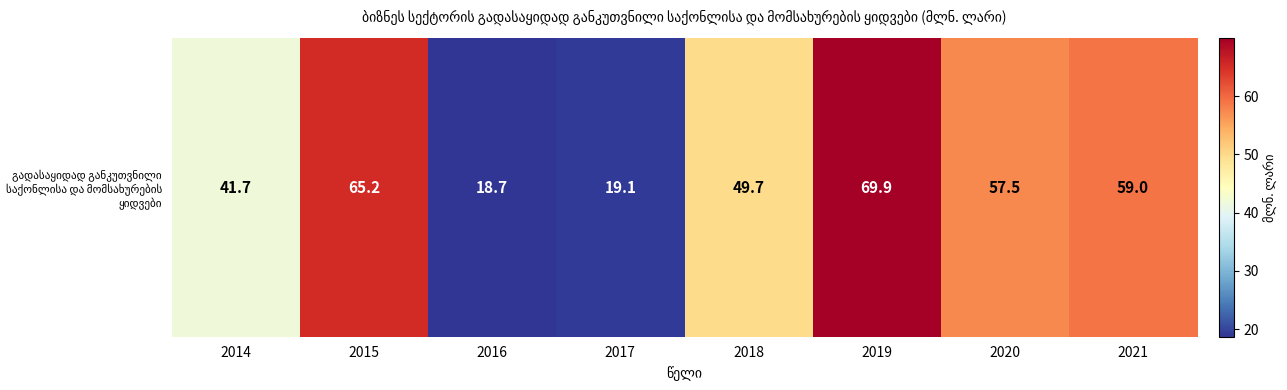

What is the sum of all values?

380.8